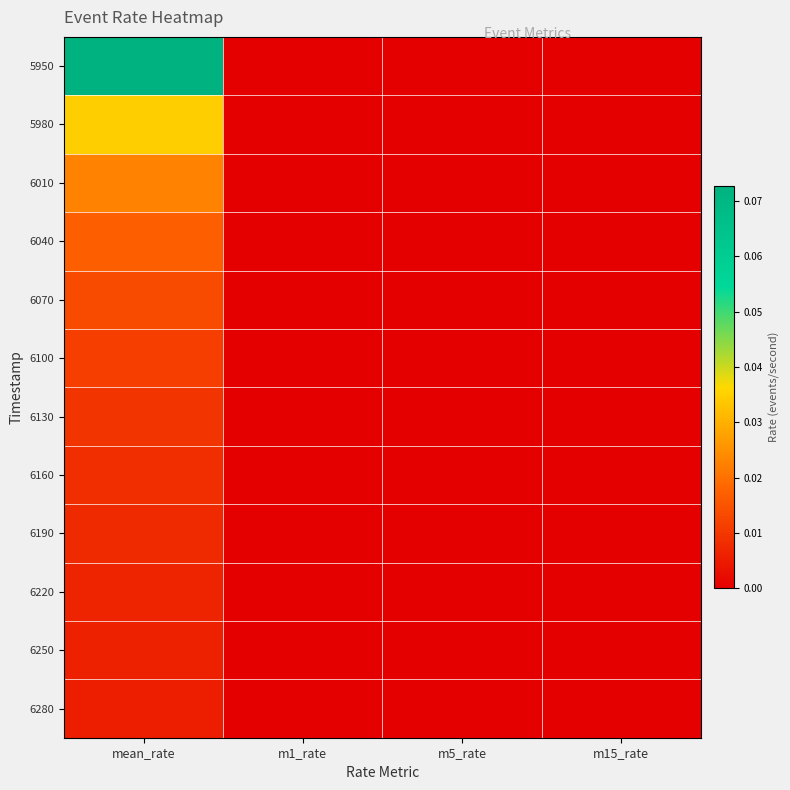

Rank the series by their maximum value, from lowest to highest.

6280, 6250, 6220, 6190, 6160, 6130, 6100, 6070, 6040, 6010, 5980, 5950